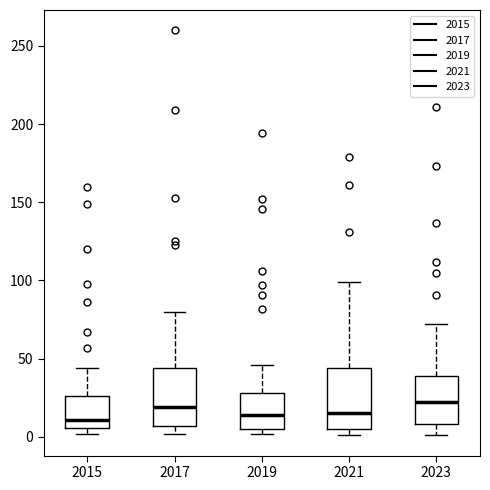

Where is the upper edge of the box at x = 2023 on the y-axis? The values are not printed on the chart, so give them approximately, as read against the axis.

40